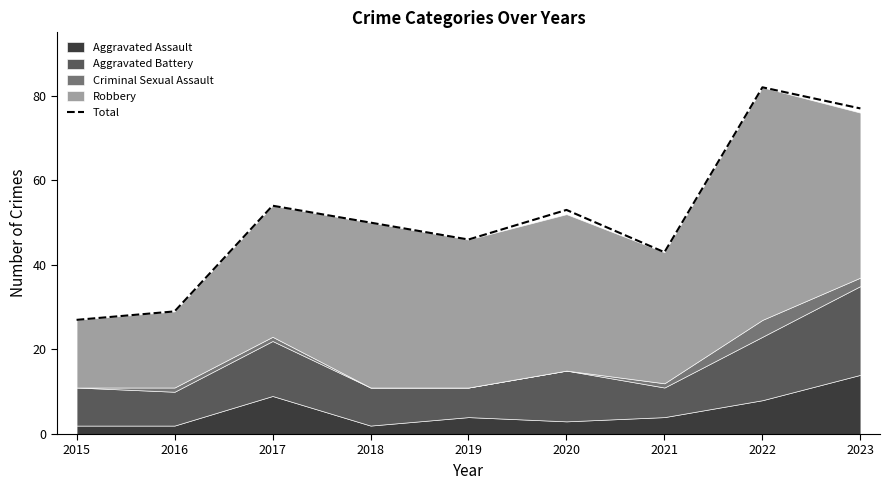

The Total series shows 10 at 2021. True or false?

False